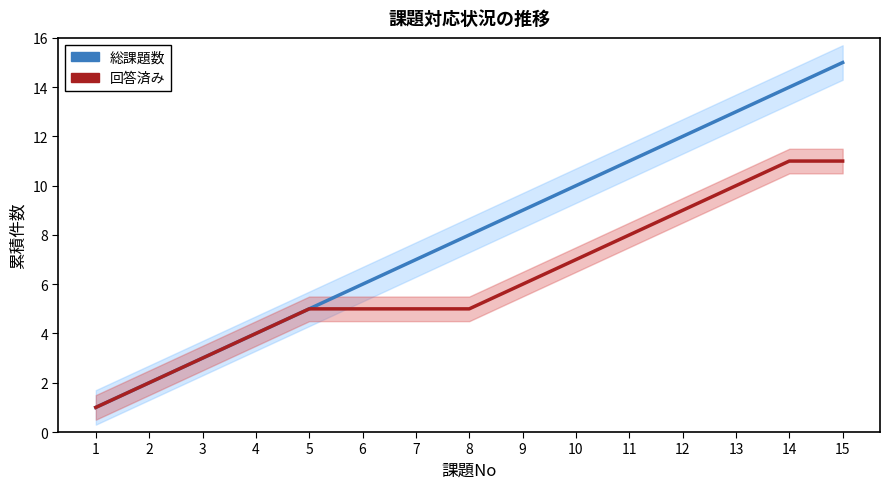

How many values in the 回答済み series exceed 5?

7